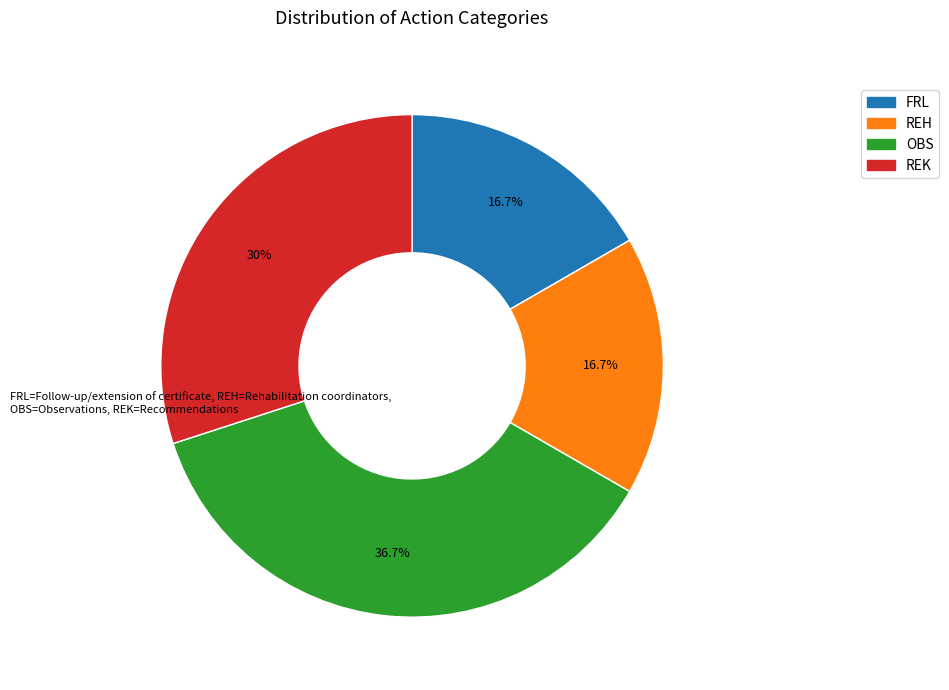

Is it true that REH is 36% of the pie?

False